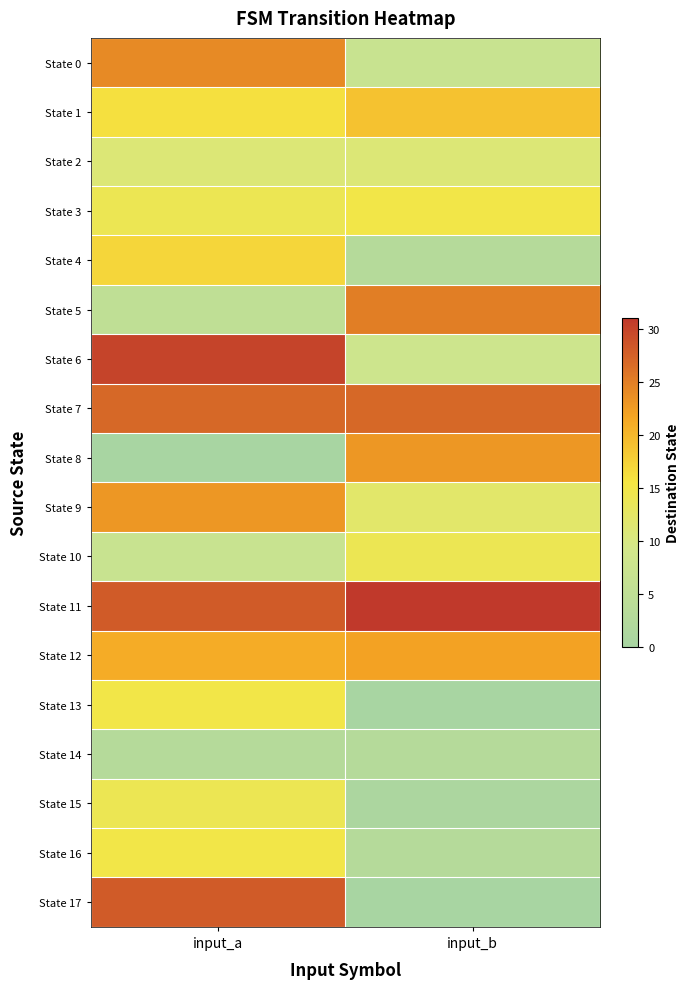

Rank the series at input_b from lowest to highest value.

State 13, State 17, State 15, State 4, State 14, State 16, State 0, State 6, State 2, State 9, State 10, State 3, State 1, State 12, State 8, State 5, State 7, State 11